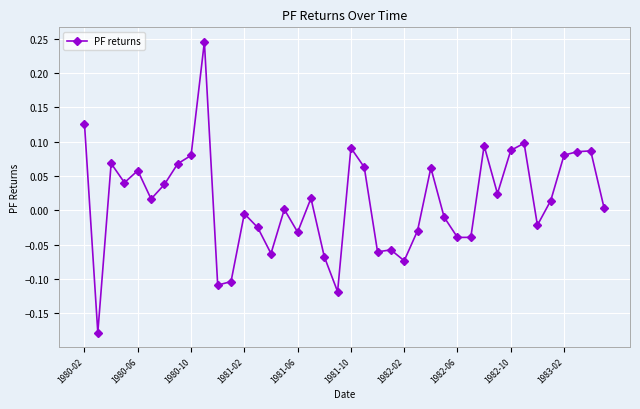

What is the sum of all values?

0.5